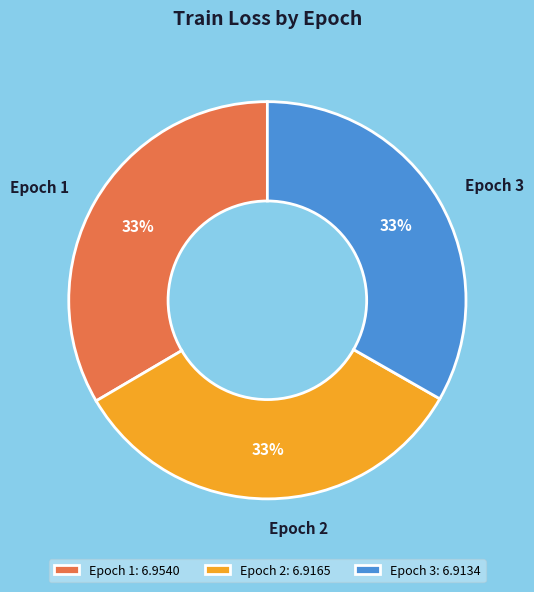

Is Epoch 3 the majority of the pie?

No